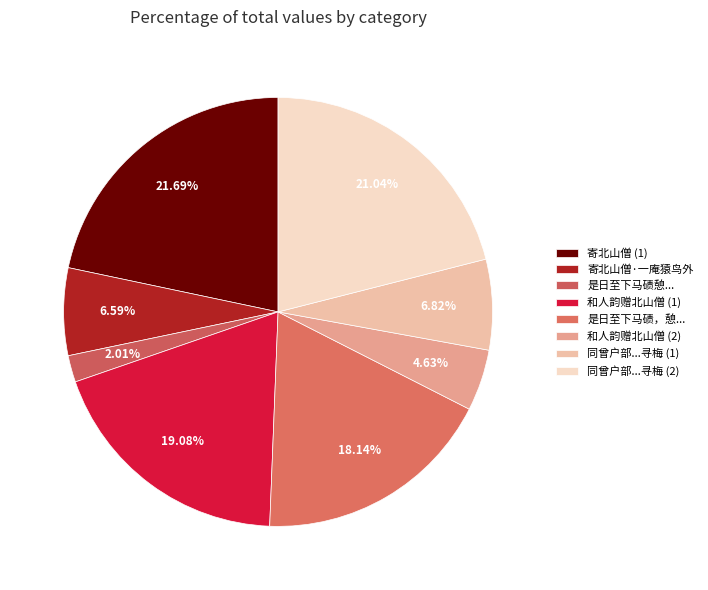

Rank the categories by value from lowest to highest.

是日至下马碛憩于北山僧舍有阁曰怀贤南直斜, 和人韵赠北山僧, 寄北山僧·一庵猿鸟外, 同曾户部吴县尉张秀才北山僧房寻梅令客对棋, 是日至下马碛，憩于北山僧舍。有阁曰怀贤，南直斜谷，西临五丈原，诸葛孔明所从出师也, 和人韵赠北山僧, 同曾户部吴县尉张秀才北山僧房寻梅令客对棋, 寄北山僧